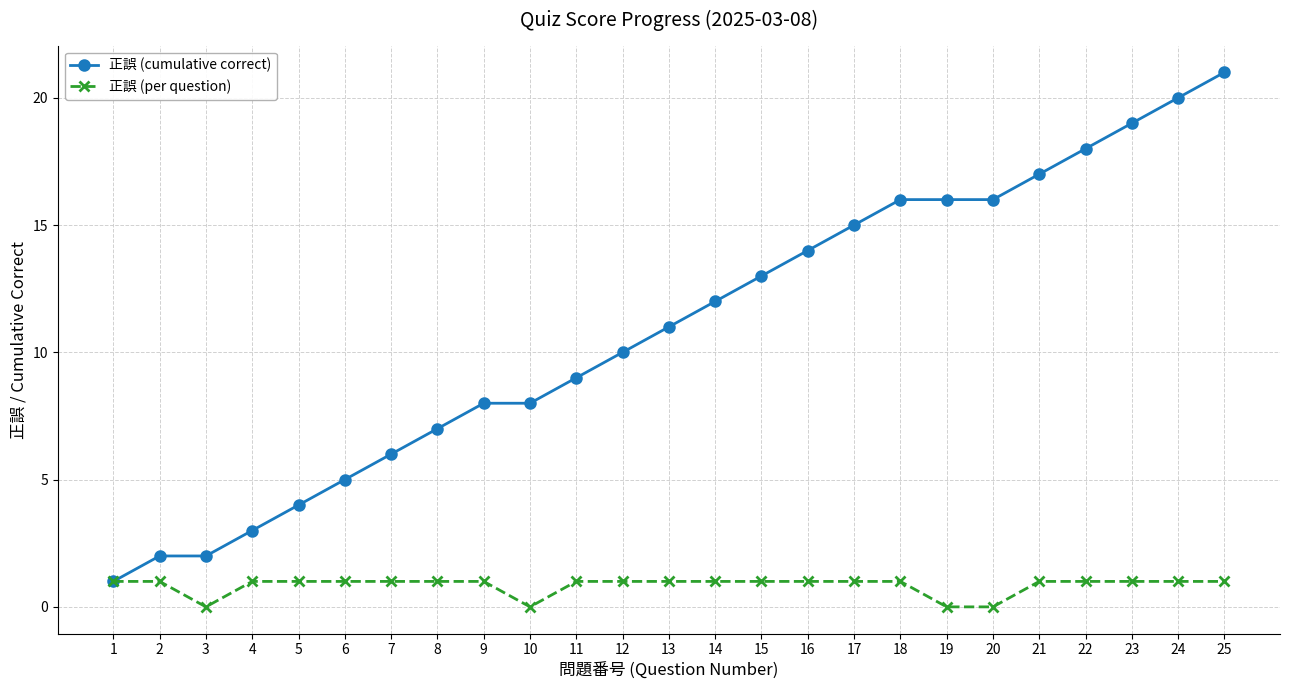

How many lines are shown in the chart?

2